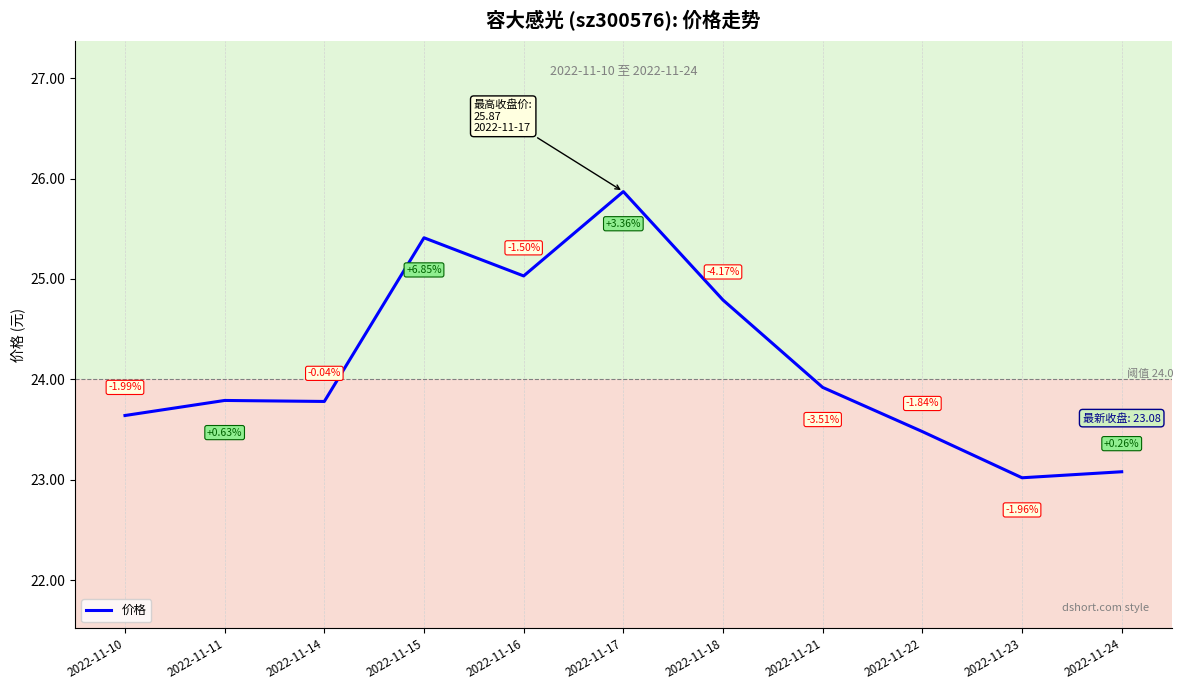

The value at 2022-11-16 is 25.0. True or false?

True